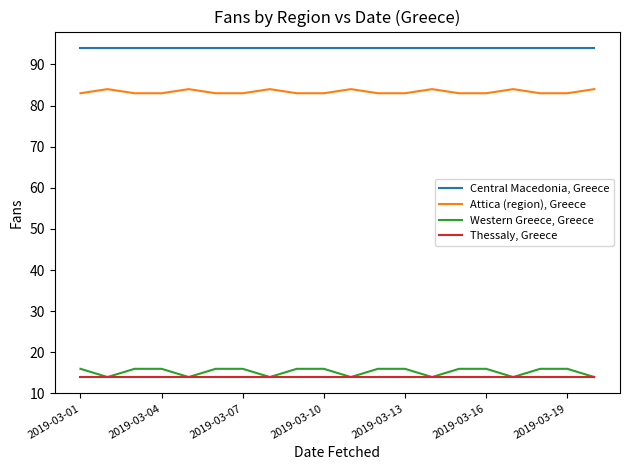

True or false: Central Macedonia, Greece and Thessaly, Greece intersect in this chart.

False